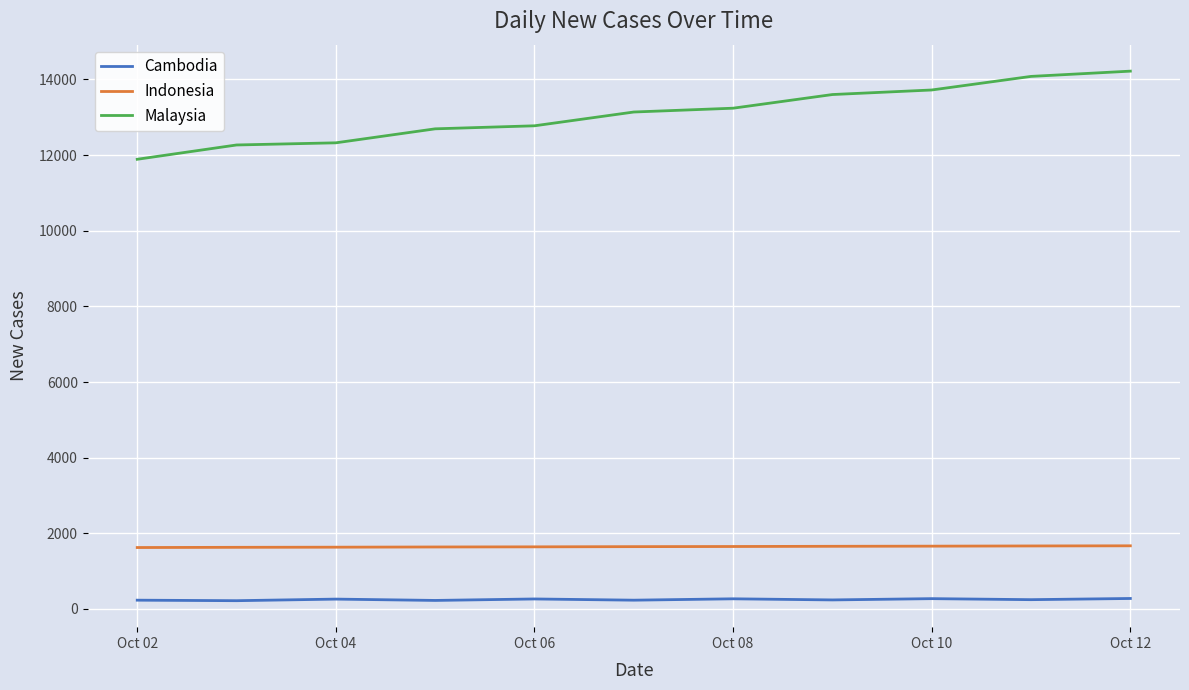

What are all the series names shown in the legend?

Cambodia, Indonesia, Malaysia